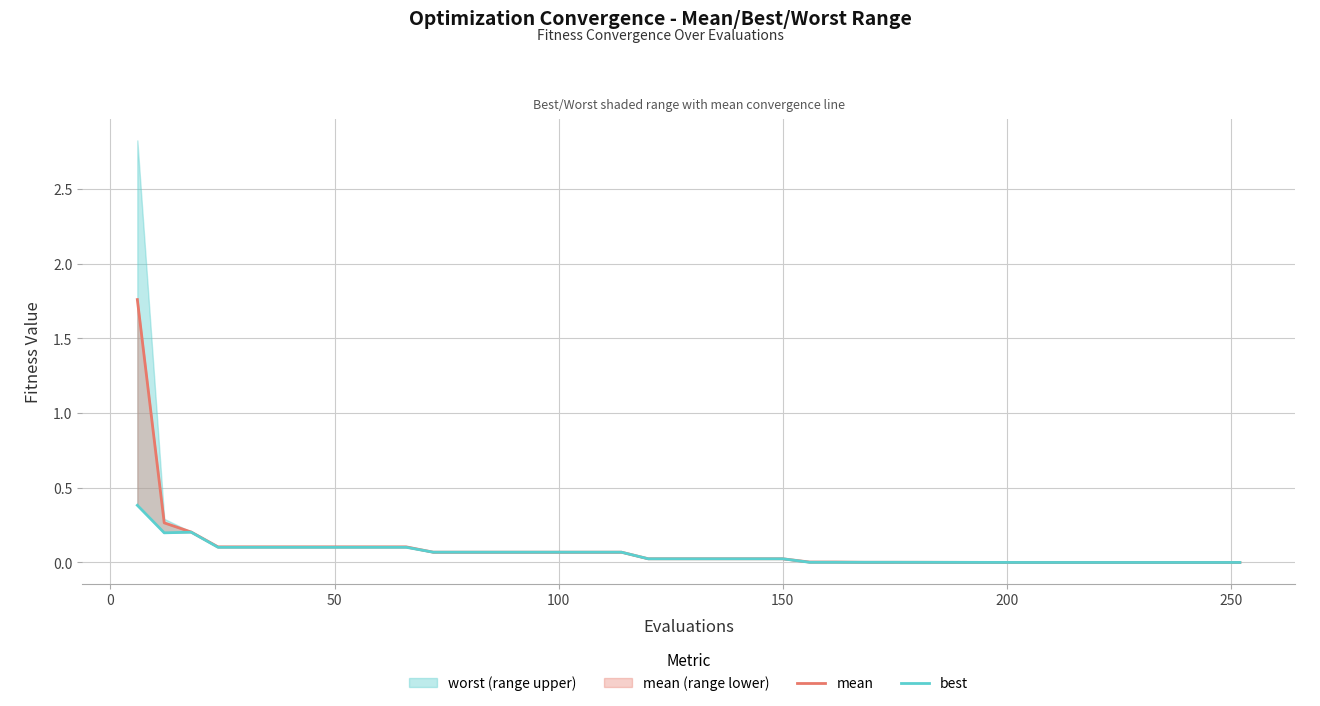

Is the value of mean (line) at 14 greater than the value of best at 24?

Yes